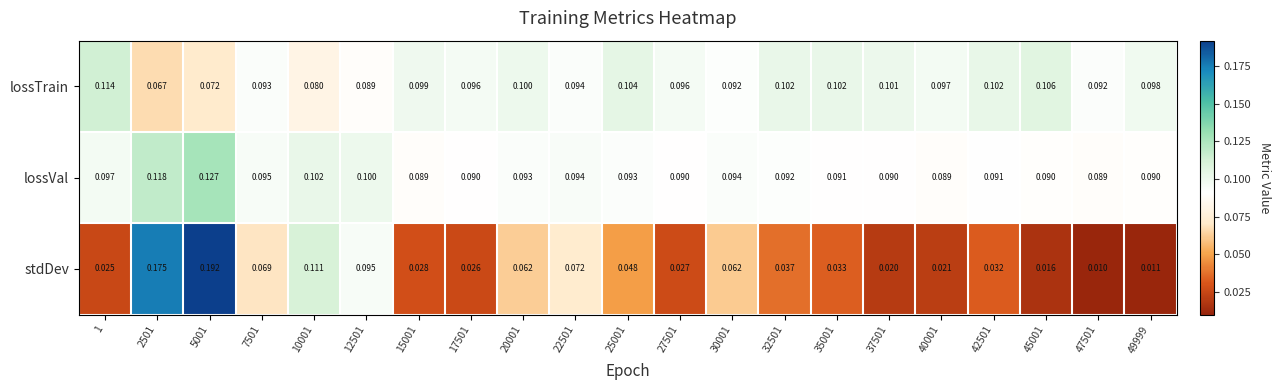

Rank the series at 15001 from lowest to highest value.

stdDev, lossVal, lossTrain